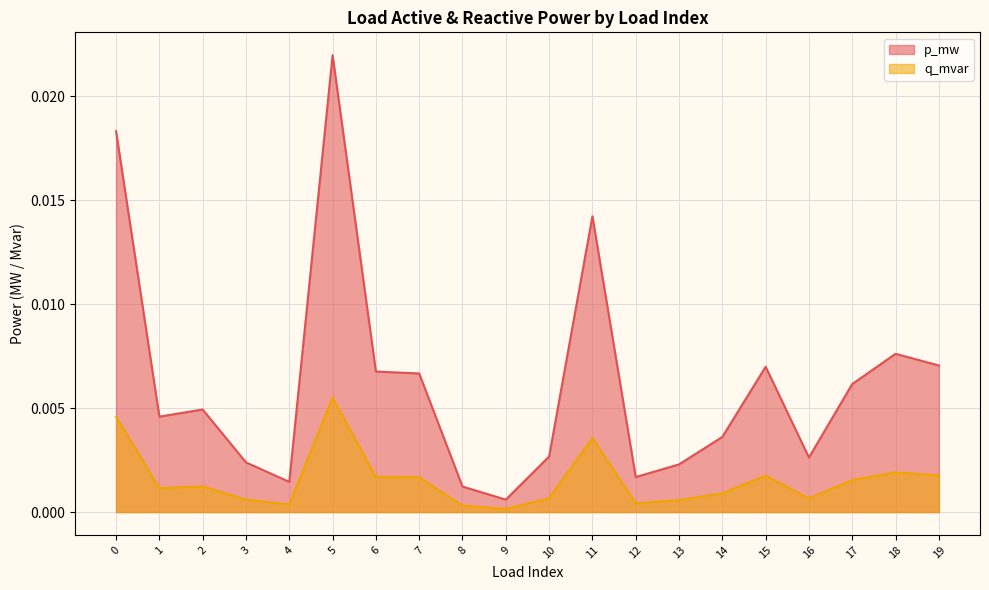

At how many categories does at least one series exceed 0?

20